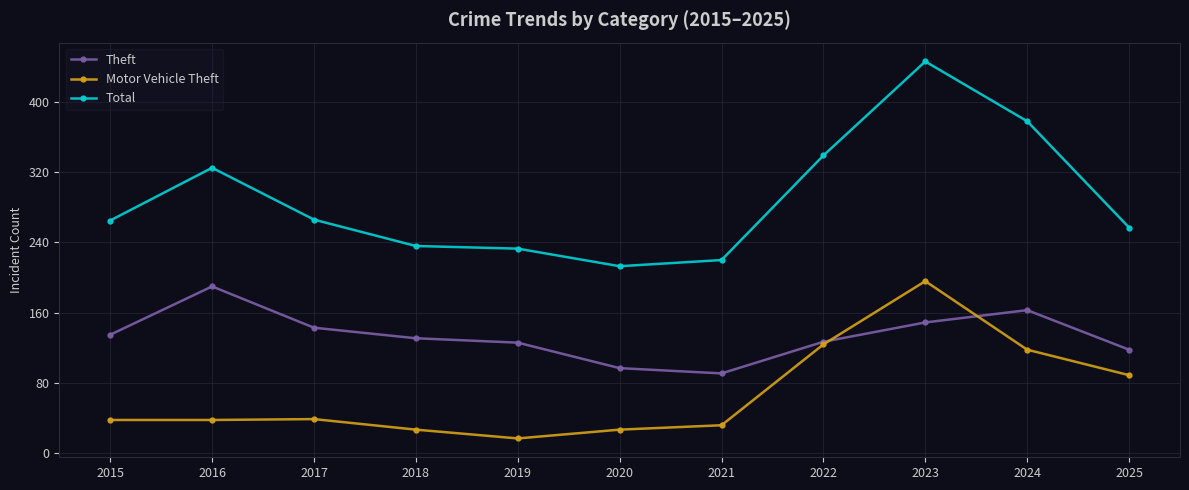

At which label does Motor Vehicle Theft reach its peak?

2023